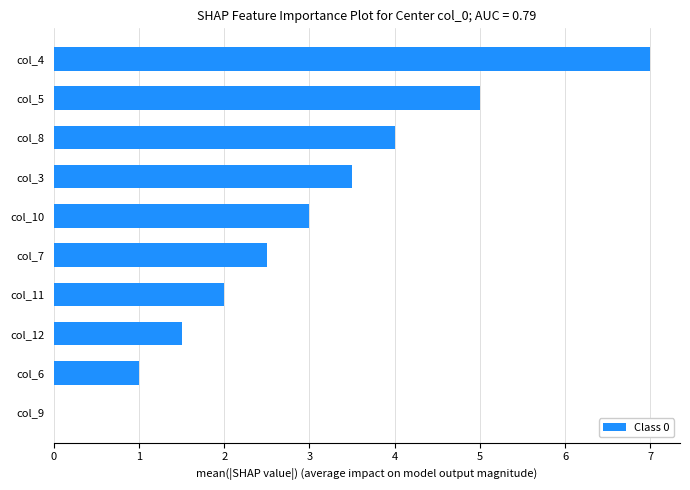

Between col_11 and col_4, which is larger?

col_4